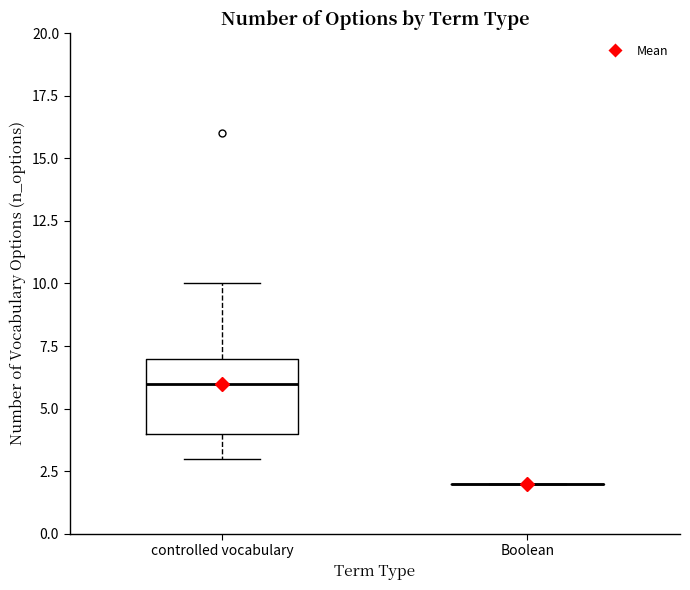

Reading left to right, read every box against the y-axis: the position of its median line, the range the box covers, and the ends of its whiskers. The values are not printed on the chart, so give them approximately, as read against the axis.

controlled vocabulary: median 6, box 4 to 7, whiskers 3 to 10
Boolean: box collapsed to a line at 2, whiskers 2 to 2